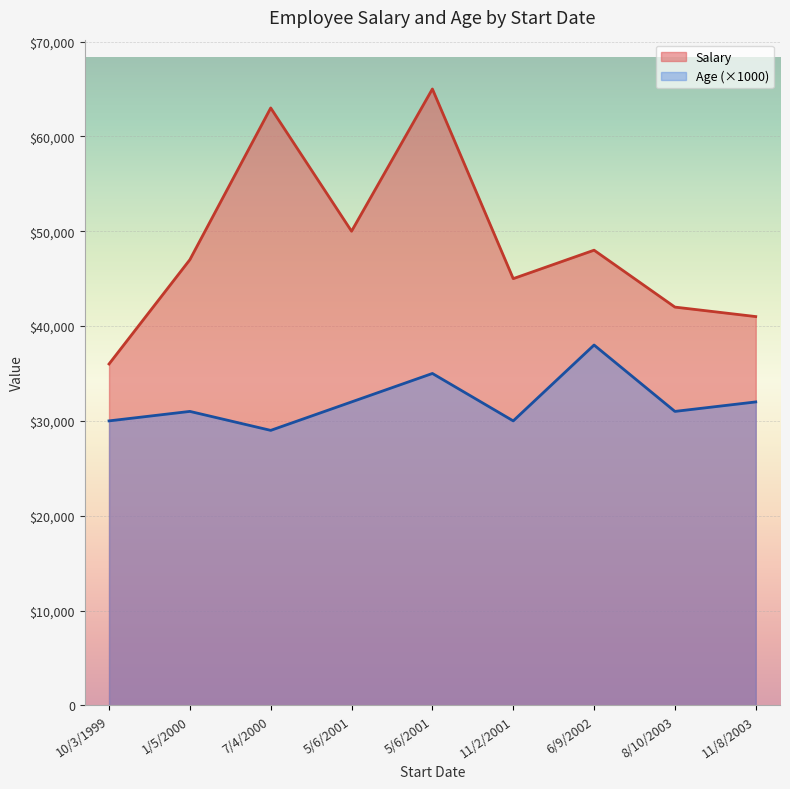

At which category is the sum across all series the highest?

5/6/2001